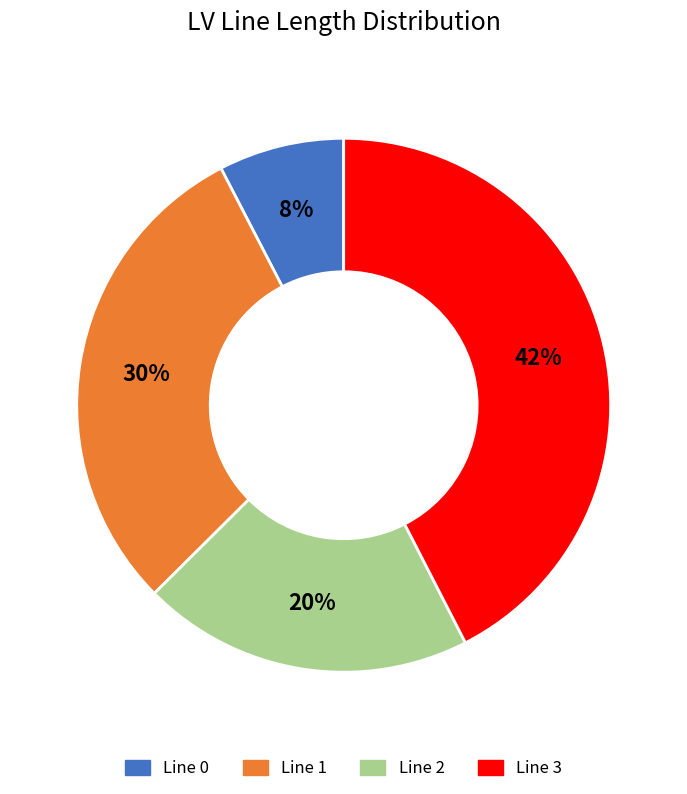

Is there a majority slice in this chart?

No